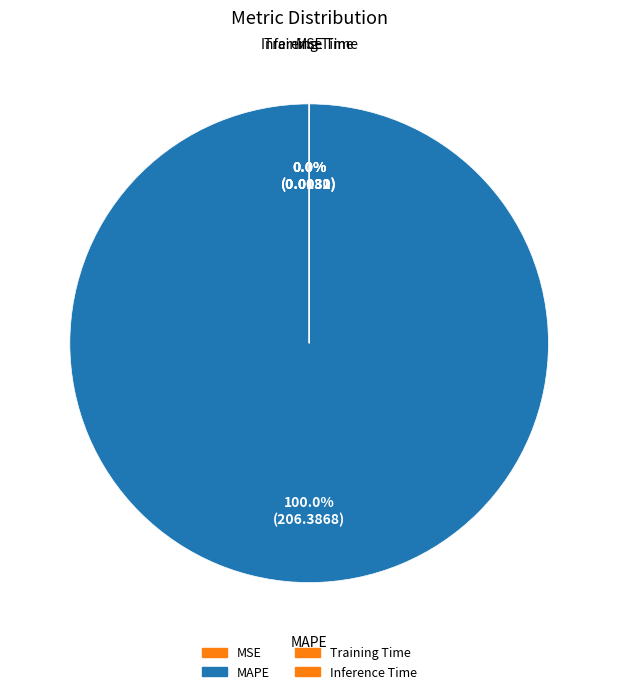

To the nearest percent, what is the difference between the MAPE and MSE slice percentages?

100%